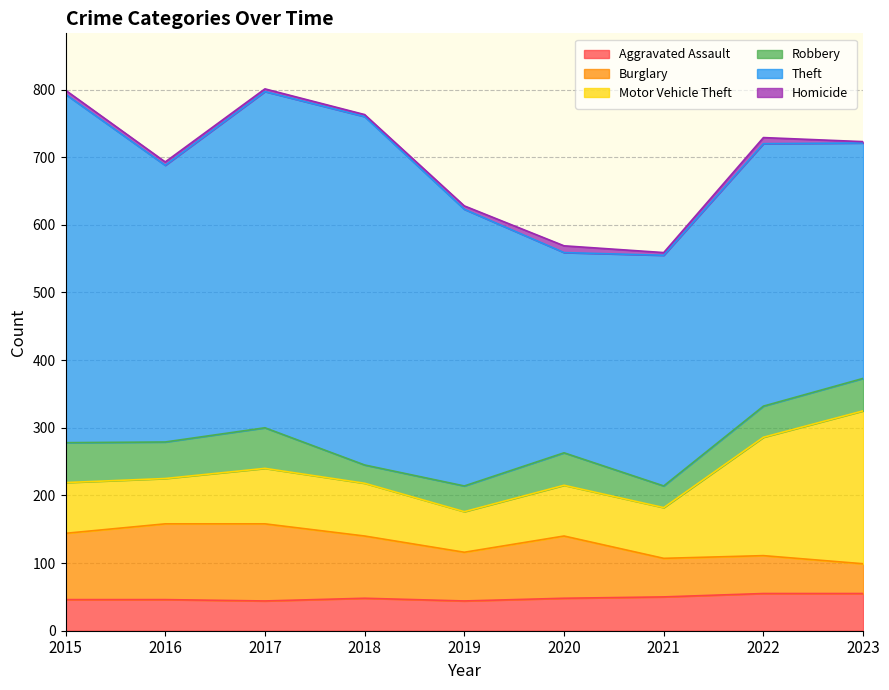

Count the number of data series in this chart.

6